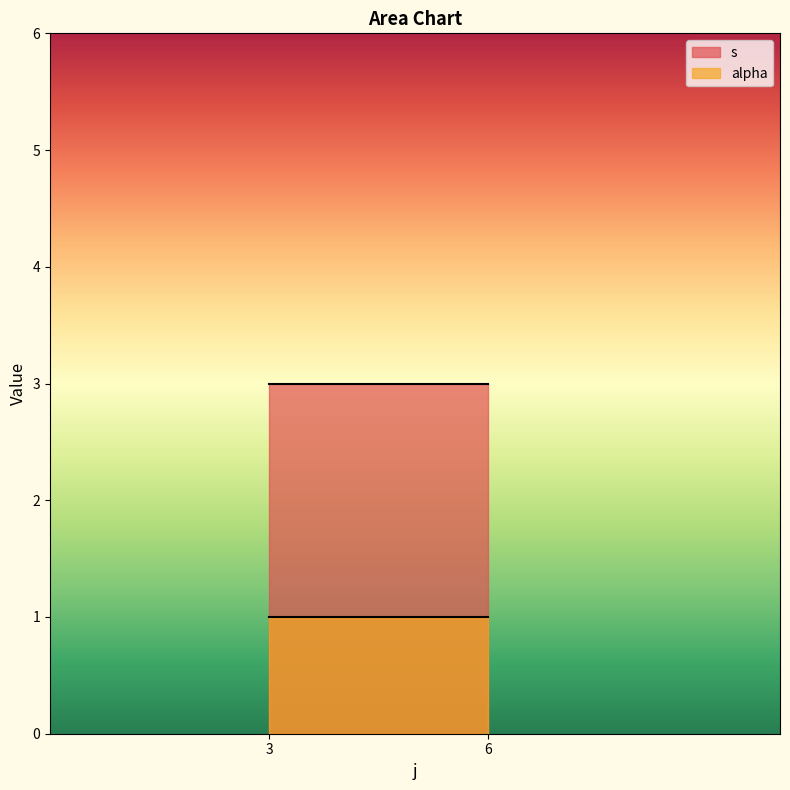

The value of alpha at 3 is 1. True or false?

True